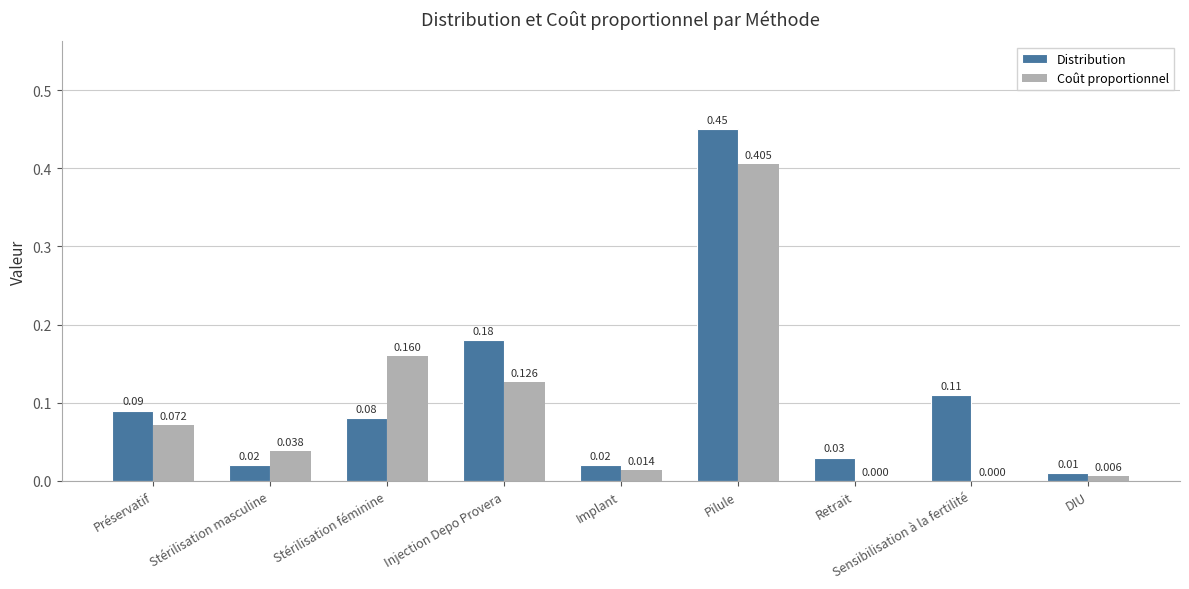

What is the sum of all Coût proportionnel values?

0.8